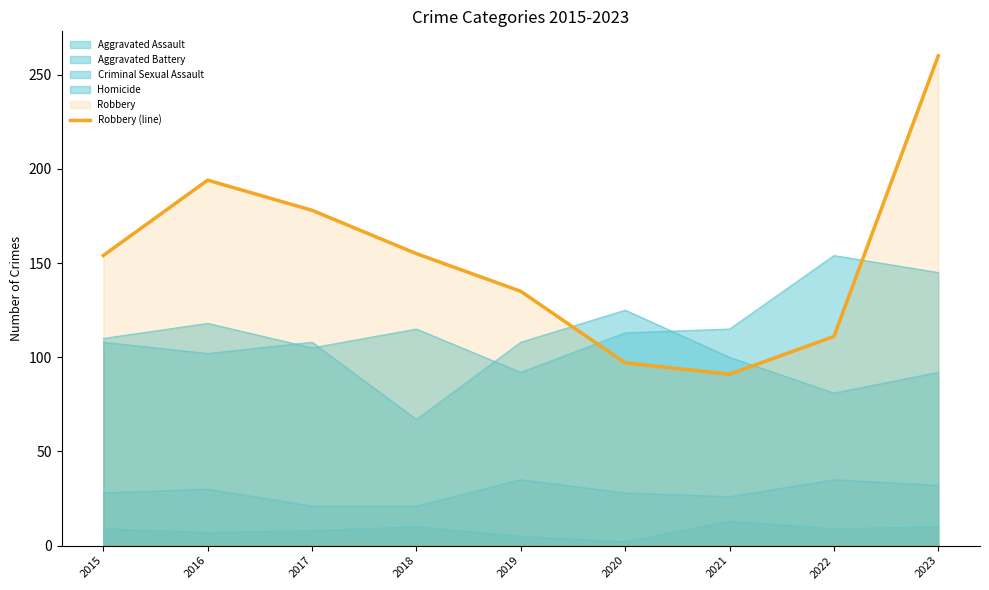

What is the approximate value at 2016, to the nearest 50?

200